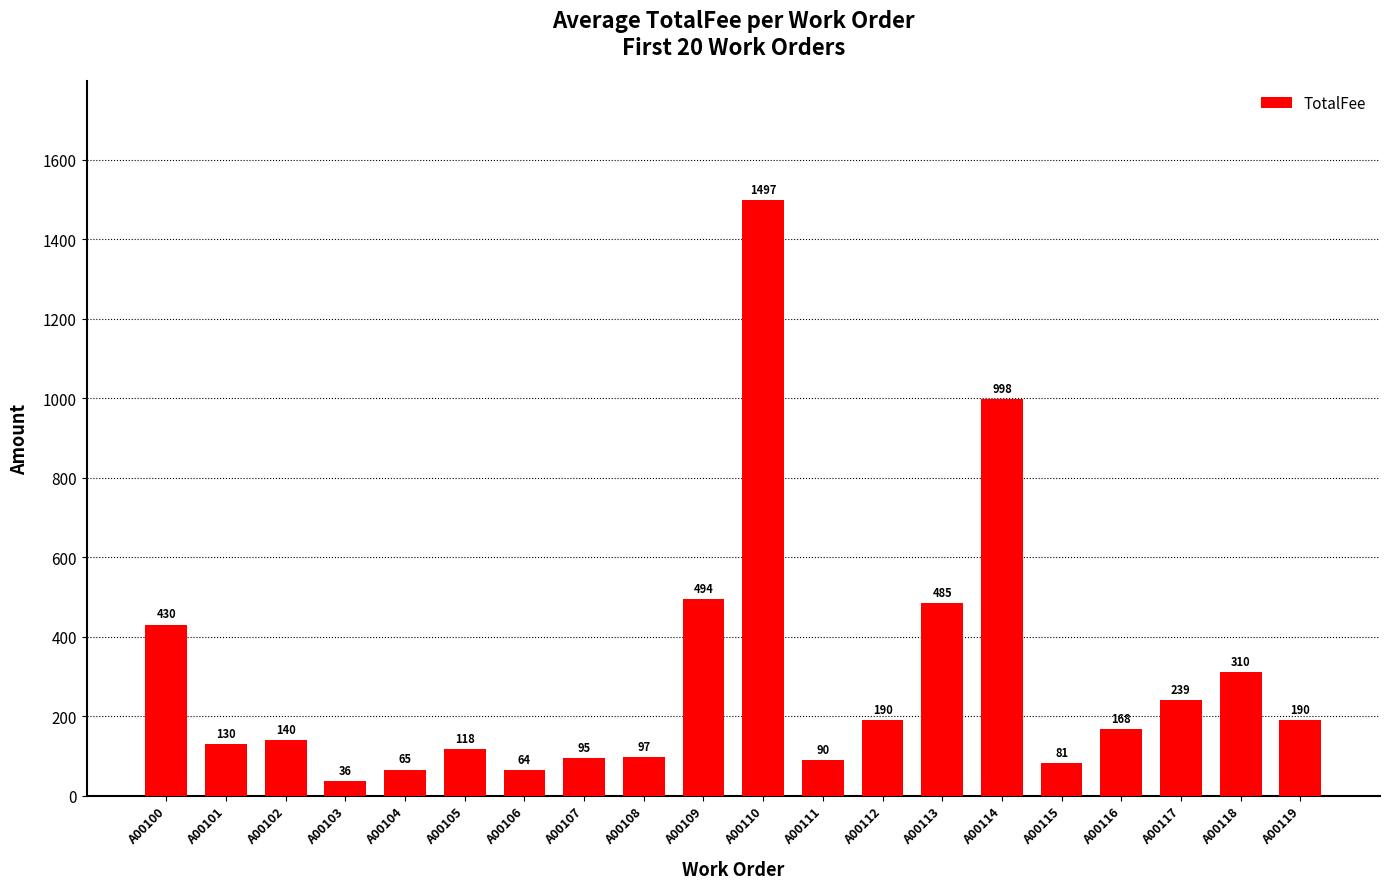

What is the sum of the values at A00100 and A00101?

560.0